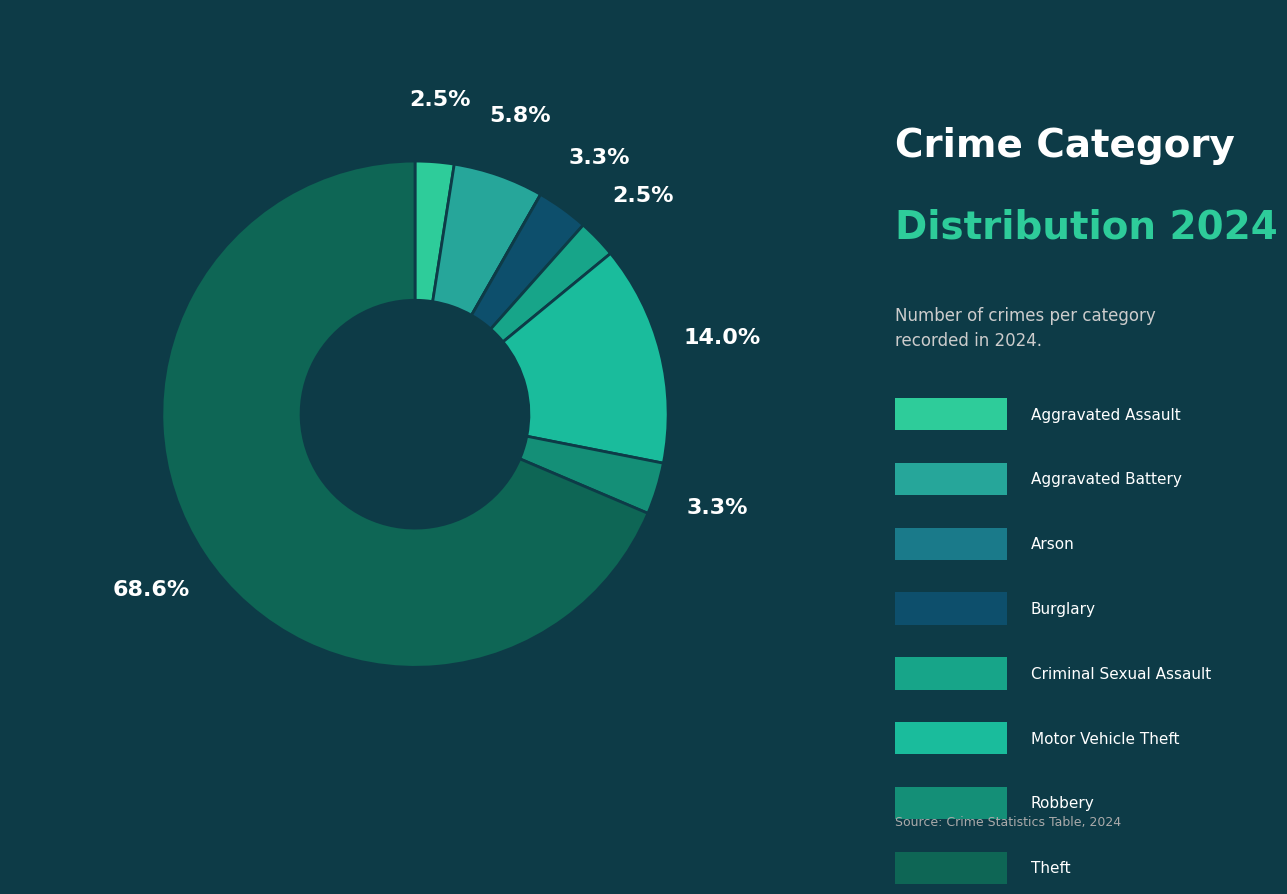

Is there a majority slice in this chart?

Yes